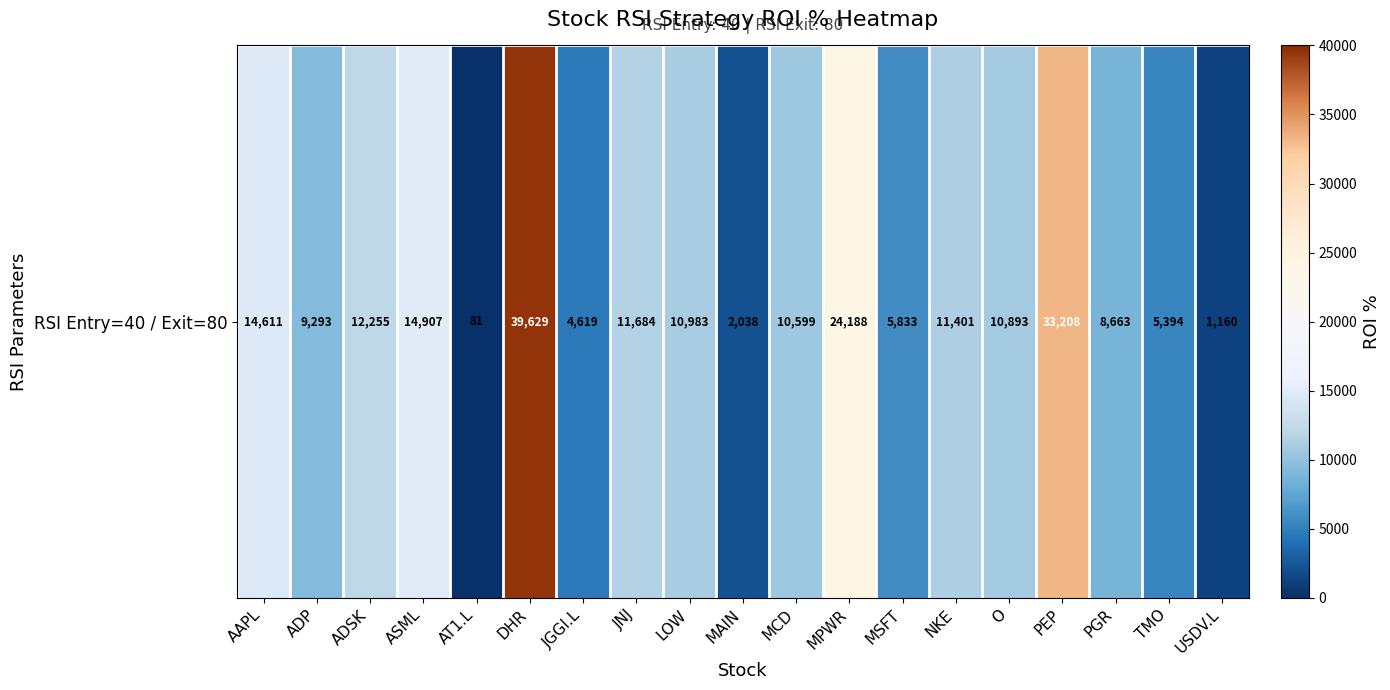

What value does the data have at ADP?

9292.9